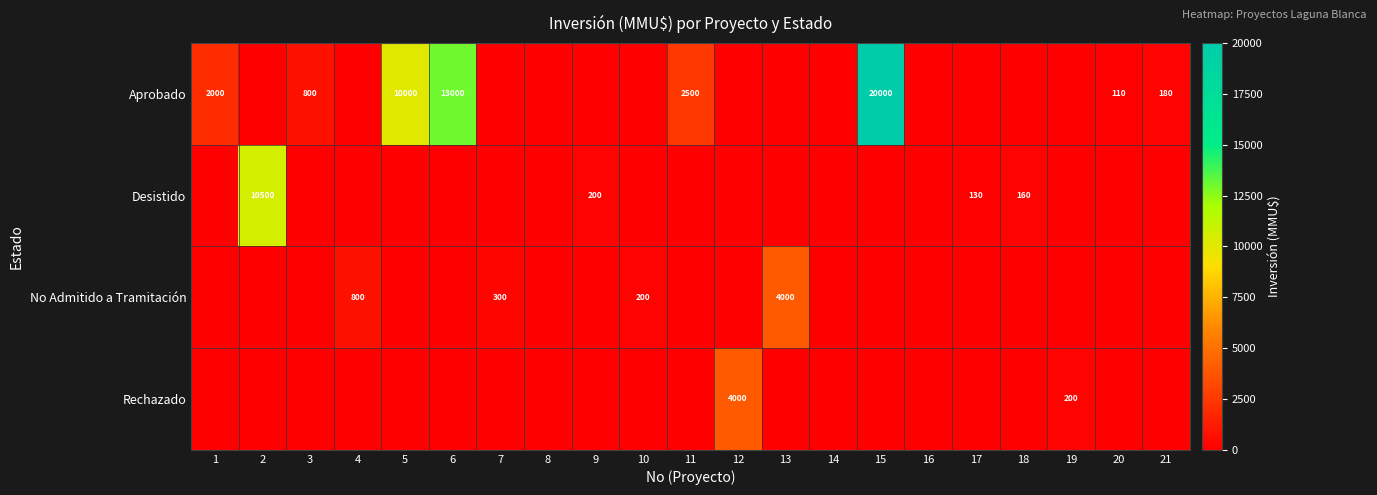

True or false: Aprobado has a value of 10000 at 5.

True